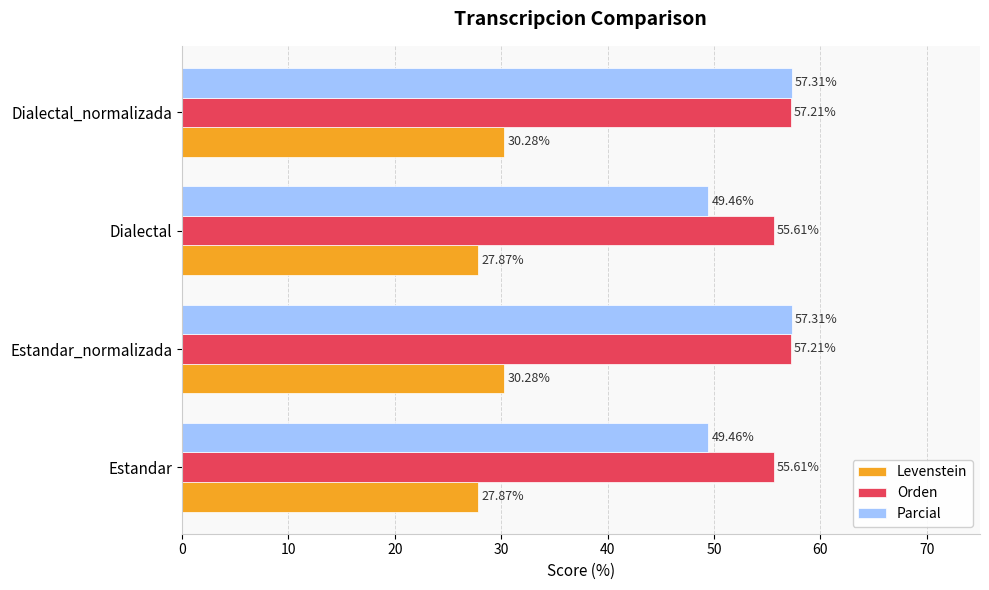

Between Dialectal and Dialectal_normalizada, which series saw the biggest shift?

Parcial